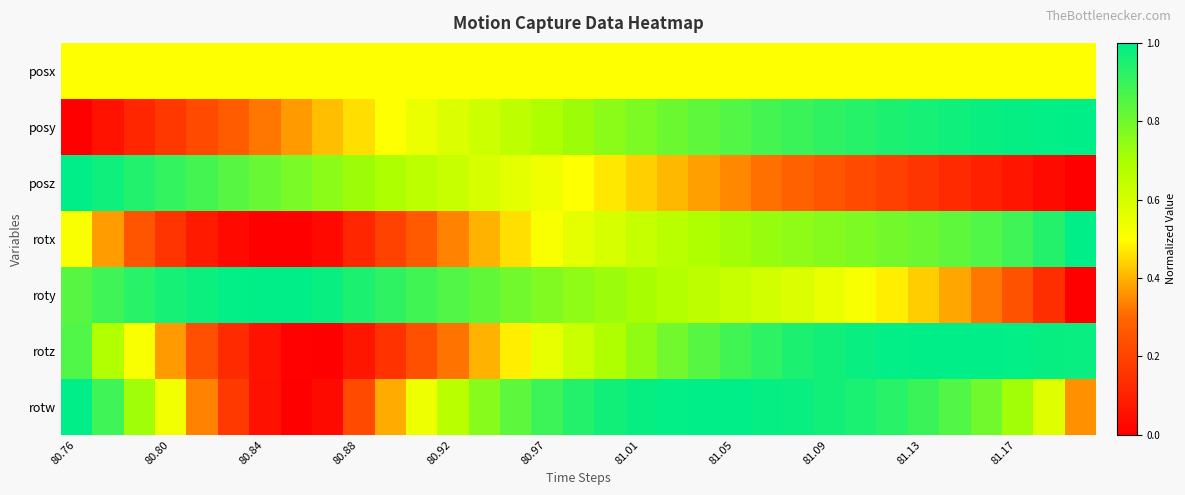

Reading left to right, what are all the values shown in this chart?

posx: 0.5	0.5	0.5	0.5	0.5	0.5	0.5	0.5	0.5	0.5	0.5	0.5	0.5	0.5	0.5	0.5	0.5	0.5	0.5	0.5	0.5	0.5	0.5	0.5	0.5	0.5	0.5	0.5	0.5	0.5	0.5	0.5	0.5
posy: 0.0	0.1	0.1	0.2	0.2	0.3	0.3	0.4	0.4	0.5	0.5	0.5	0.6	0.6	0.7	0.7	0.7	0.8	0.8	0.8	0.8	0.9	0.9	0.9	0.9	0.9	0.9	1.0	1.0	1.0	1.0	1.0	1.0
posz: 1.0	1.0	0.9	0.9	0.9	0.8	0.8	0.8	0.8	0.7	0.7	0.7	0.6	0.6	0.6	0.5	0.5	0.5	0.4	0.4	0.4	0.3	0.3	0.3	0.3	0.2	0.2	0.2	0.1	0.1	0.1	0.0	0.0
rotx: 0.5	0.4	0.3	0.2	0.1	0.0	0.0	0.0	0.0	0.1	0.2	0.3	0.3	0.4	0.5	0.5	0.6	0.6	0.6	0.7	0.7	0.7	0.7	0.7	0.8	0.8	0.8	0.8	0.8	0.9	0.9	0.9	1.0
roty: 0.8	0.9	0.9	1.0	1.0	1.0	1.0	1.0	1.0	0.9	0.9	0.9	0.9	0.8	0.8	0.8	0.7	0.7	0.7	0.7	0.7	0.6	0.6	0.6	0.6	0.5	0.5	0.4	0.4	0.3	0.2	0.1	0.0
rotz: 0.9	0.7	0.5	0.4	0.2	0.1	0.1	0.0	0.0	0.1	0.2	0.2	0.3	0.4	0.5	0.6	0.6	0.7	0.7	0.8	0.8	0.9	0.9	0.9	1.0	1.0	1.0	1.0	1.0	1.0	1.0	1.0	1.0
rotw: 1.0	0.9	0.7	0.5	0.3	0.2	0.1	0.0	0.0	0.2	0.4	0.5	0.7	0.8	0.8	0.9	0.9	1.0	1.0	1.0	1.0	1.0	1.0	1.0	1.0	0.9	0.9	0.9	0.9	0.8	0.7	0.6	0.4